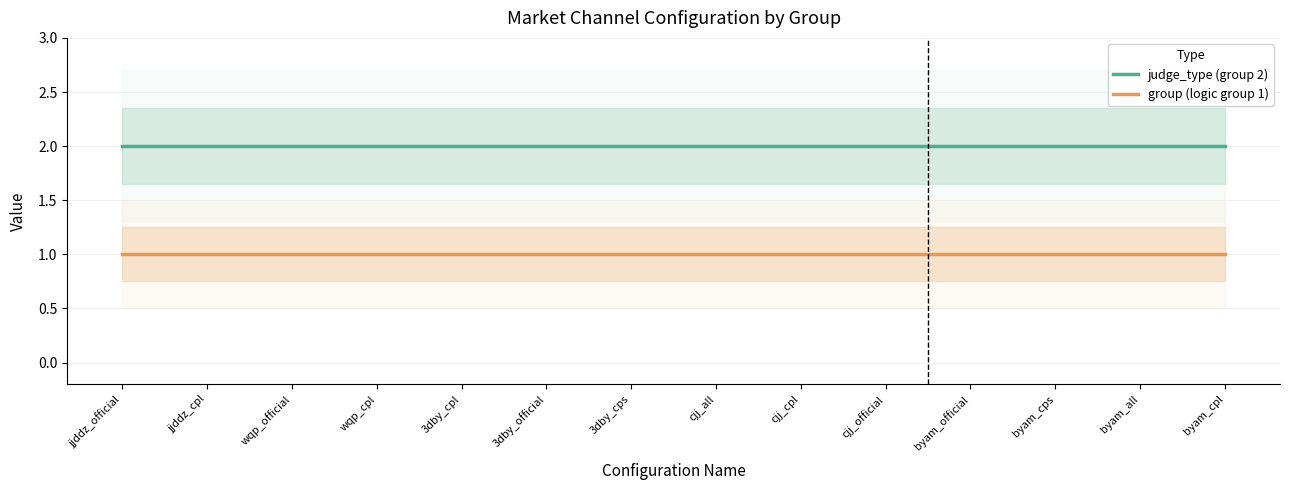

Which series changed the most between byam_cps and byam_all?

judge_type (group 2)